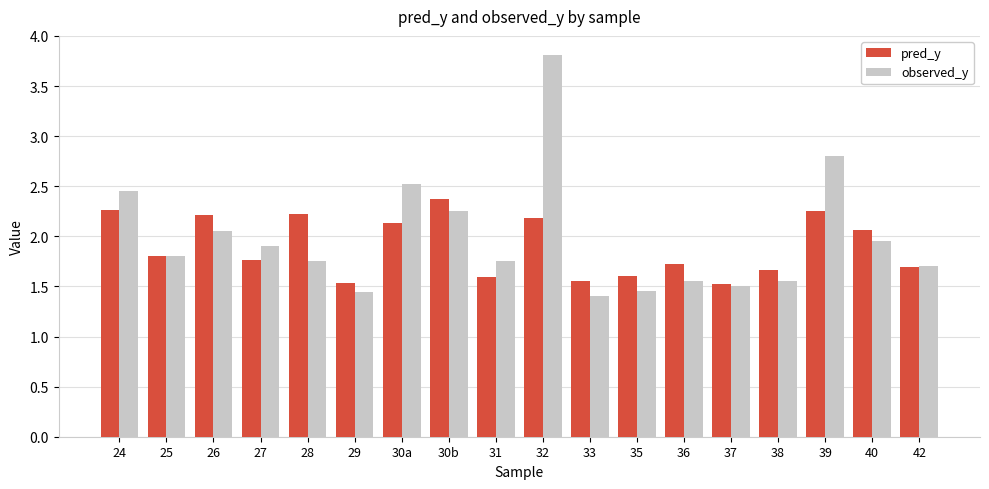

True or false: pred_y has a value of 2.4 at 27.

False